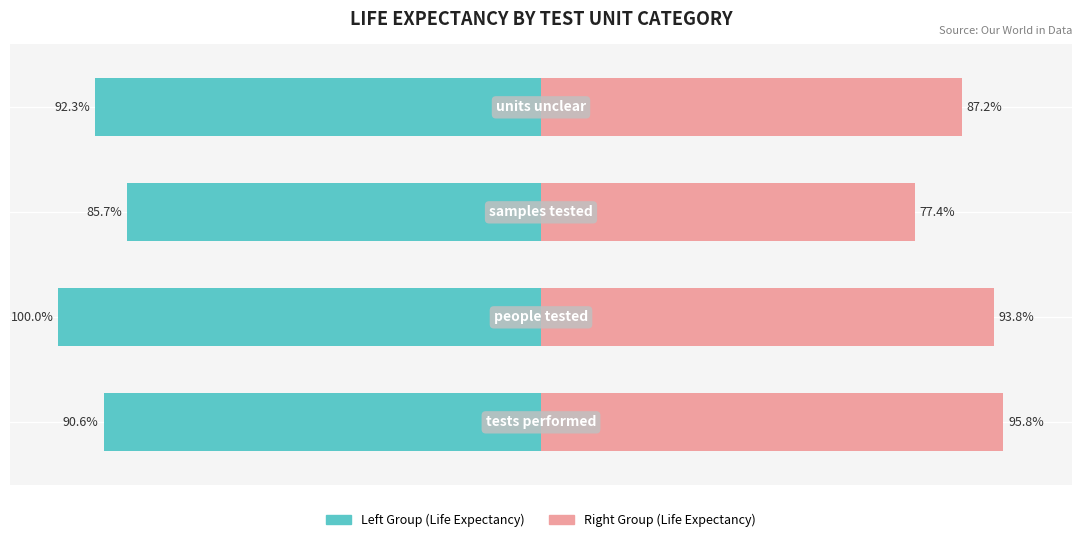

Reading right to left, what are all the values shown in this chart?

Life Expectancy (Left Group): -92.3	-85.7	-100.0	-90.6
Life Expectancy (Right Group): 87.2	77.4	93.8	95.8